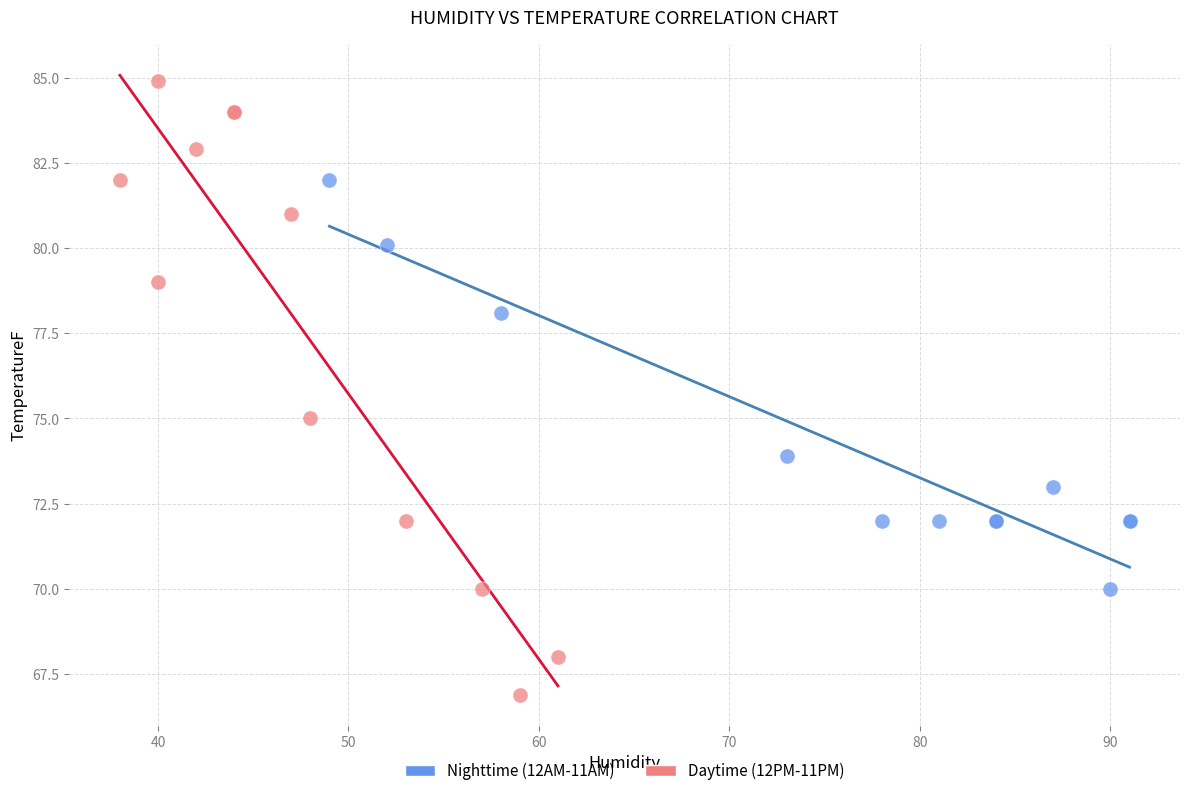

Which series has the widest spread of Y values?

Daytime (12PM-11PM)